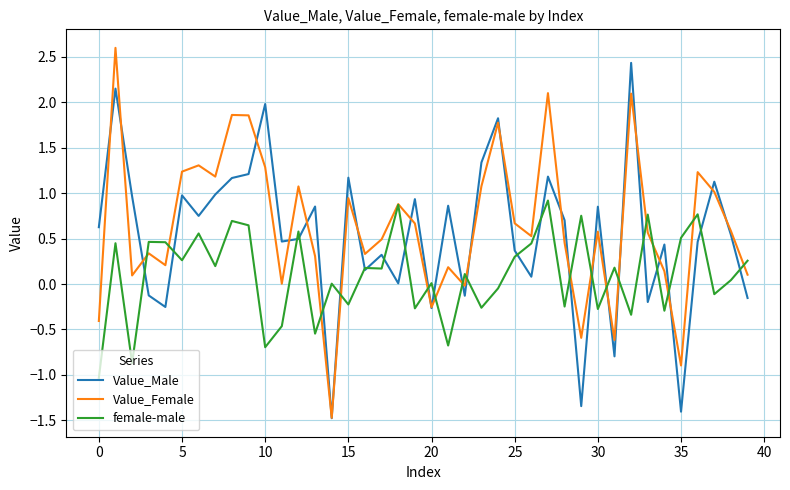

How many lines are shown in the chart?

3